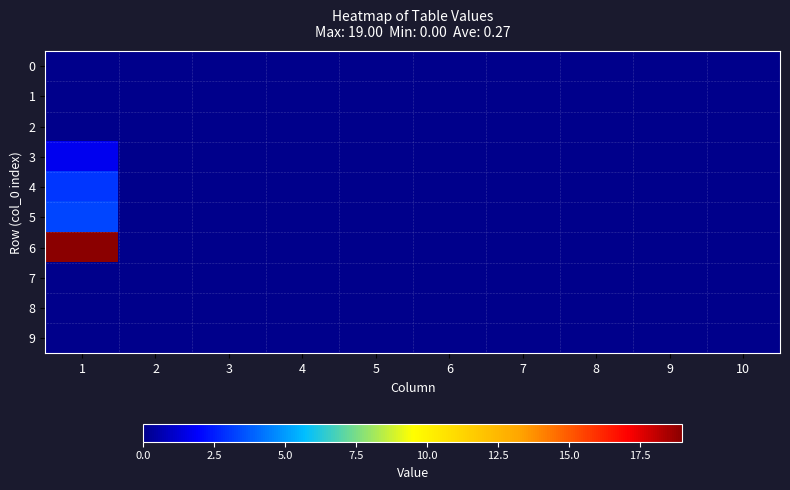

Reading left to right, extract all data points from this chart.

0: 1=0.0	2=0.0	3=0.0	4=0.0	5=0.0	6=0.0	7=0.0	8=0.0	9=0.0	10=0.0
1: 1=0.0	2=0.0	3=0.0	4=0.0	5=0.0	6=0.0	7=0.0	8=0.0	9=0.0	10=0.0
2: 1=0.0	2=0.0	3=0.0	4=0.0	5=0.0	6=0.0	7=0.0	8=0.0	9=0.0	10=0.0
3: 1=1.7	2=0.0	3=0.0	4=0.0	5=0.0	6=0.0	7=0.0	8=0.0	9=0.0	10=0.0
4: 1=3.0	2=0.0	3=0.0	4=0.0	5=0.0	6=0.0	7=0.0	8=0.0	9=0.0	10=0.0
5: 1=3.3	2=0.0	3=0.0	4=0.0	5=0.0	6=0.0	7=0.0	8=0.0	9=0.0	10=0.0
6: 1=19.0	2=0.0	3=0.0	4=0.0	5=0.0	6=0.0	7=0.0	8=0.0	9=0.0	10=0.0
7: 1=0.0	2=0.0	3=0.0	4=0.0	5=0.0	6=0.0	7=0.0	8=0.0	9=0.0	10=0.0
8: 1=0.0	2=0.0	3=0.0	4=0.0	5=0.0	6=0.0	7=0.0	8=0.0	9=0.0	10=0.0
9: 1=0.0	2=0.0	3=0.0	4=0.0	5=0.0	6=0.0	7=0.0	8=0.0	9=0.0	10=0.0